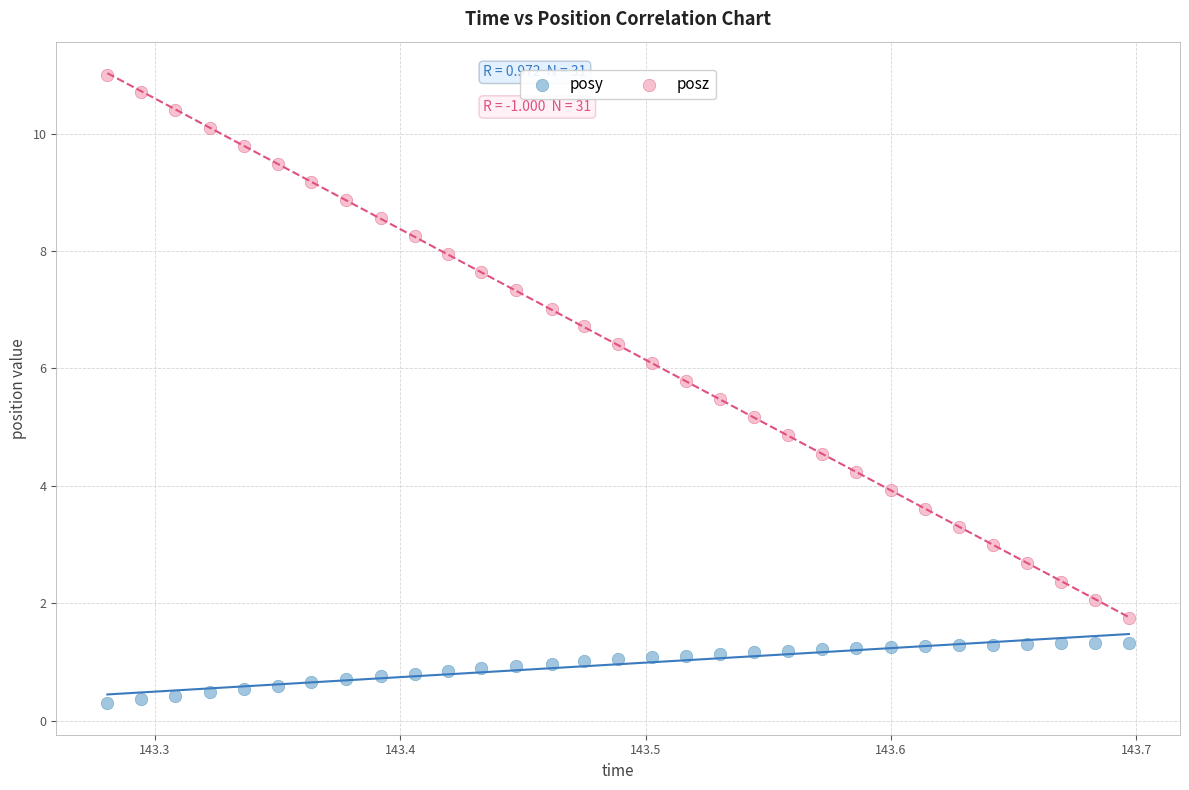

What are all the series names shown in the legend?

posy, posz